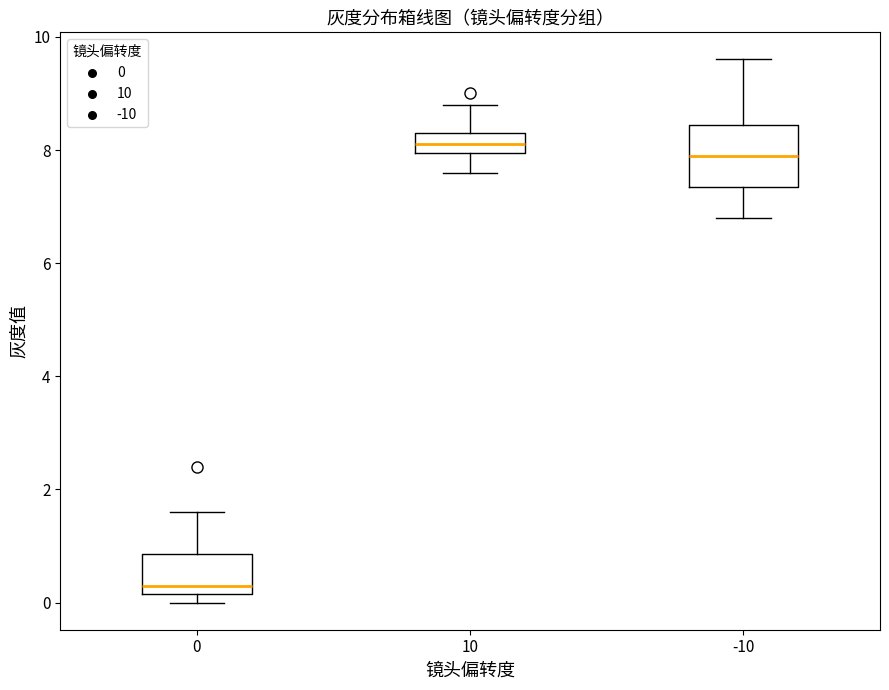

Reading left to right, transcribe this box plot: for each box, give where its median line is, the range the box spans, and where its two whiskers end, as read against the y-axis. The values are not printed on the chart, so give them approximately, as read against the axis.

0: median 0.4, box 0.2 to 0.8, whiskers 0.0 to 1.6
10: median 8.2, box 8.0 to 8.4, whiskers 7.6 to 8.8
-10: median 8.0, box 7.4 to 8.4, whiskers 6.8 to 9.6